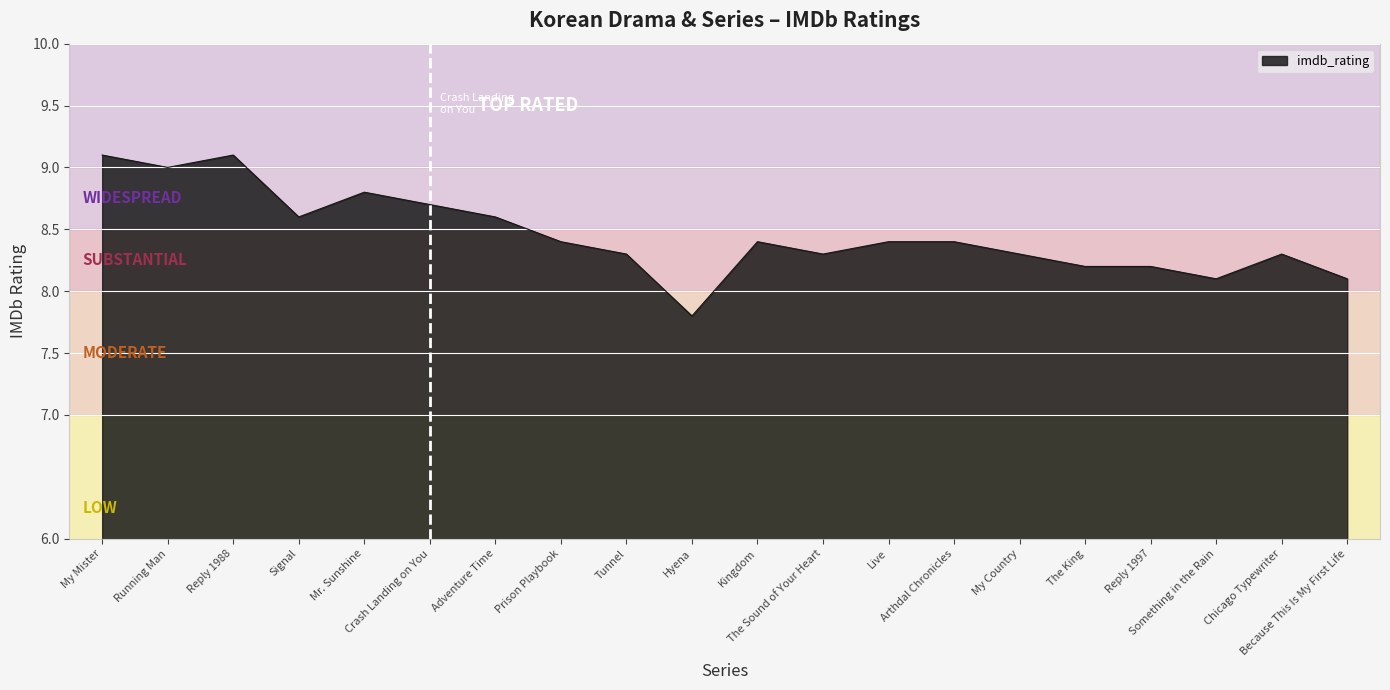

True or false: the data shows 9.1 at Reply 1988.

True